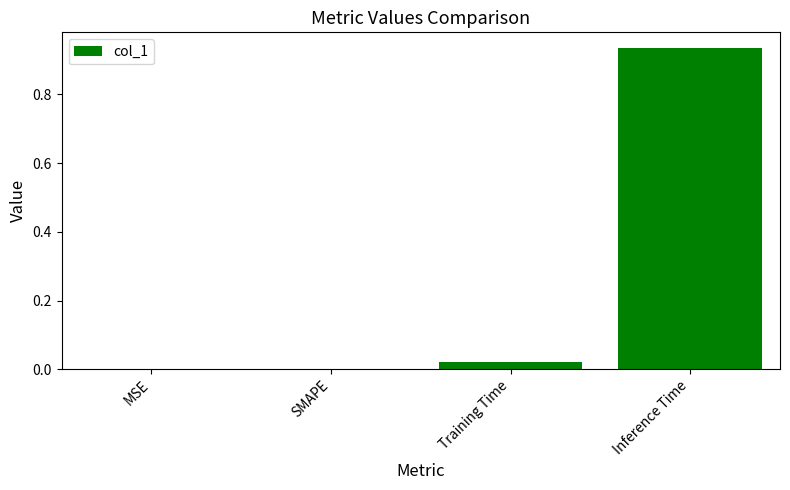

Which category has the highest value across all series?

Inference Time